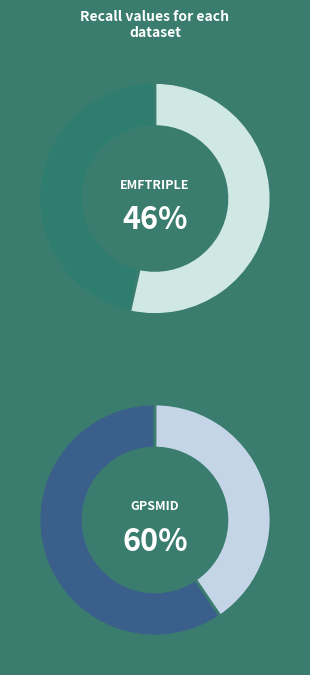

Does gpsmid.csv represent more than half of the total?

Yes